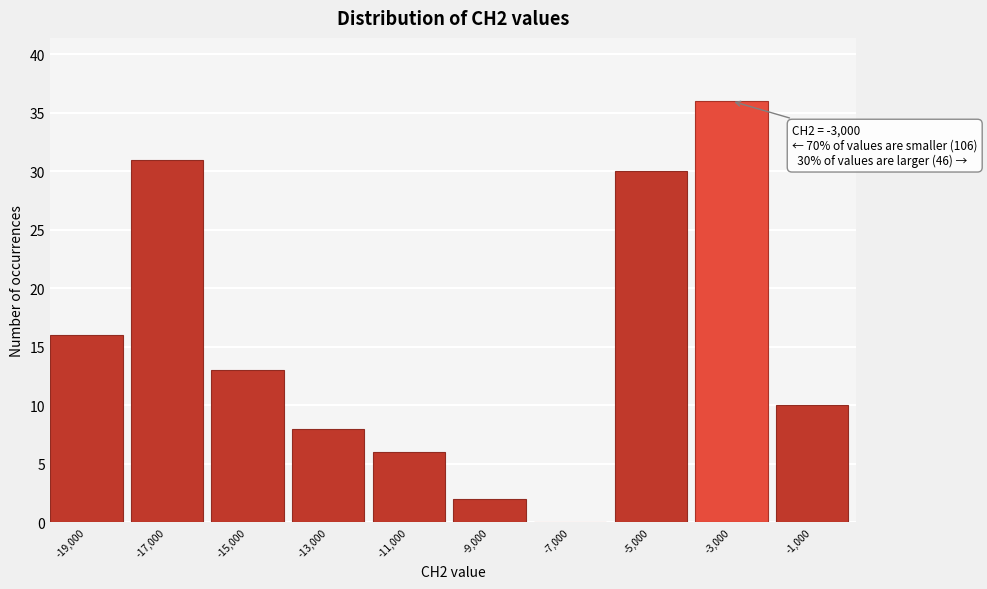

Reading left to right, what are all the values shown in this chart?

-19,000=16	-17,000=31	-15,000=13	-13,000=8	-11,000=6	-9,000=2	-7,000=0	-5,000=30	-3,000=36	-1,000=10